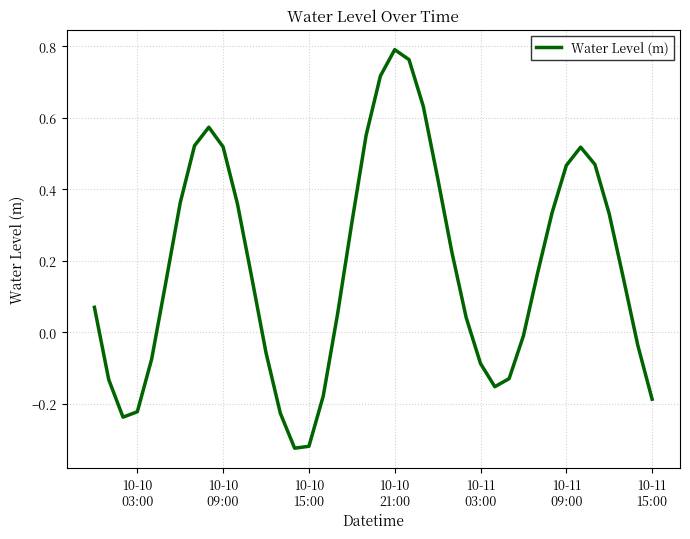

What is the difference between the maximum and minimum values?

1.1